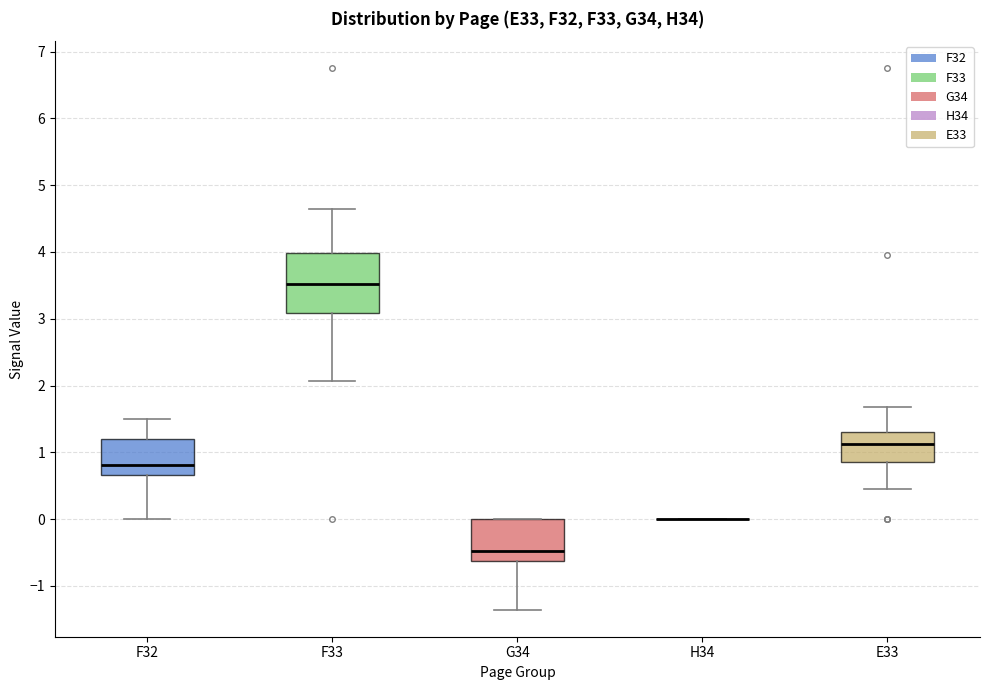

Reading left to right, read every box against the y-axis: the position of its median line, the range the box covers, and the ends of its whiskers. The values are not printed on the chart, so give them approximately, as read against the axis.

F32: median 0.8, box 0.7 to 1.2, whiskers 0.0 to 1.5
F33: median 3.5, box 3.1 to 4.0, whiskers 2.1 to 4.6
G34: median -0.5, box -0.6 to 0.0, whiskers -1.4 to 0.0
H34: box collapsed to a line at 0.0, whiskers 0.0 to 0.0
E33: median 1.1, box 0.9 to 1.3, whiskers 0.4 to 1.7